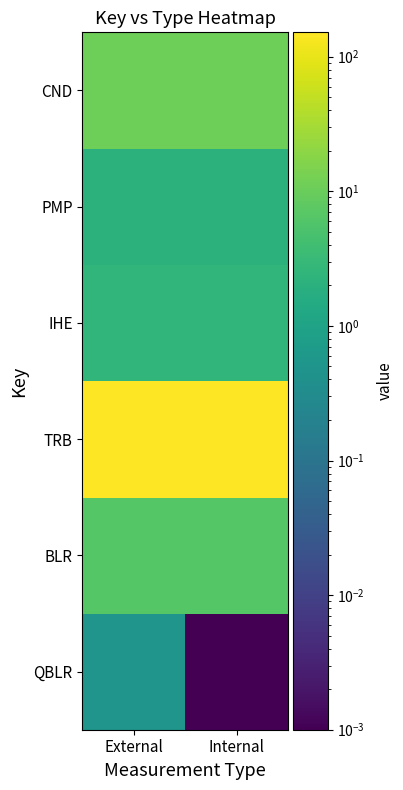

How many categories are shown in the chart?

2